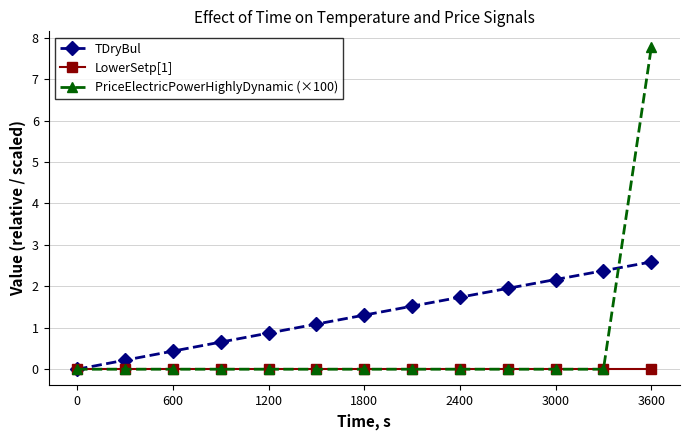

Which series has the largest range (max minus min)?

PriceElectricPowerHighlyDynamic (×100)